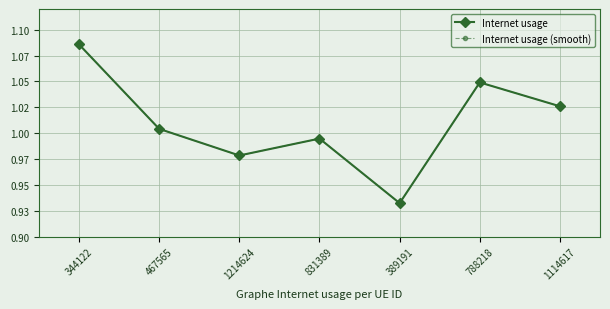

Is this an area chart (filled region under the line)?

No